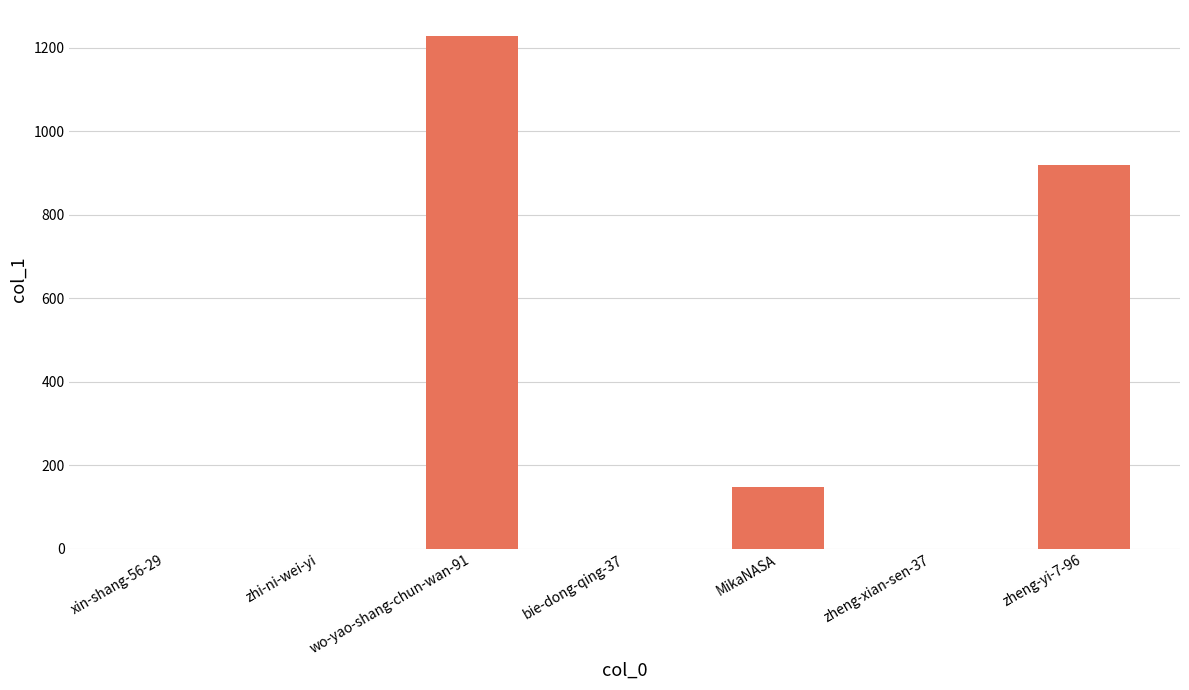

True or false: the data shows 147 at MikaNASA.

True